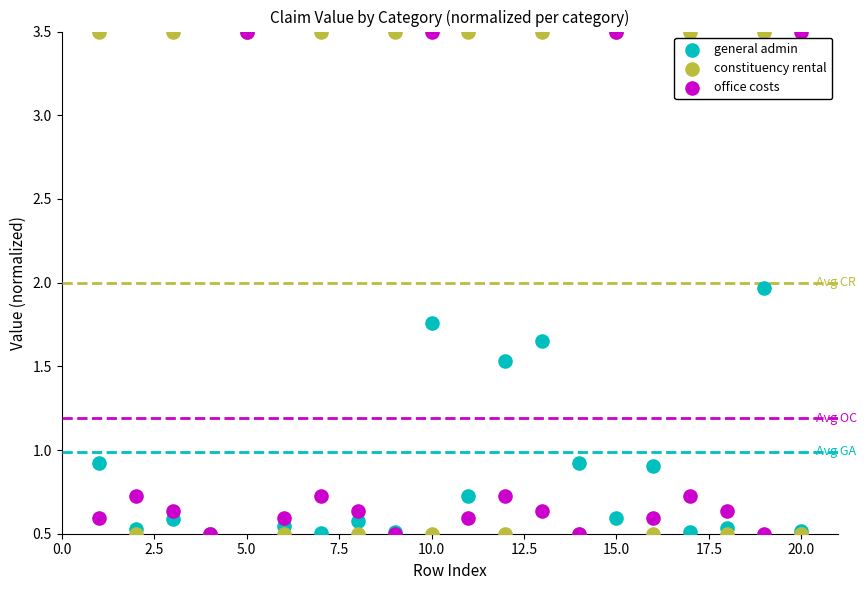

In the office costs series, what Y value is closest to 2?

0.7